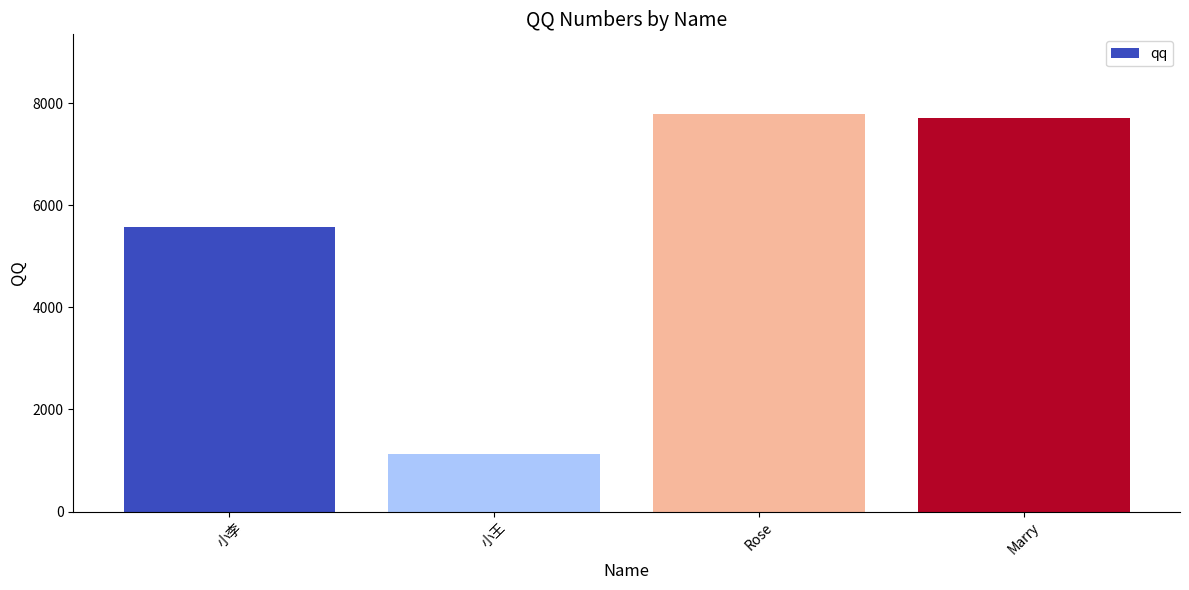

How many series are shown in this chart?

1